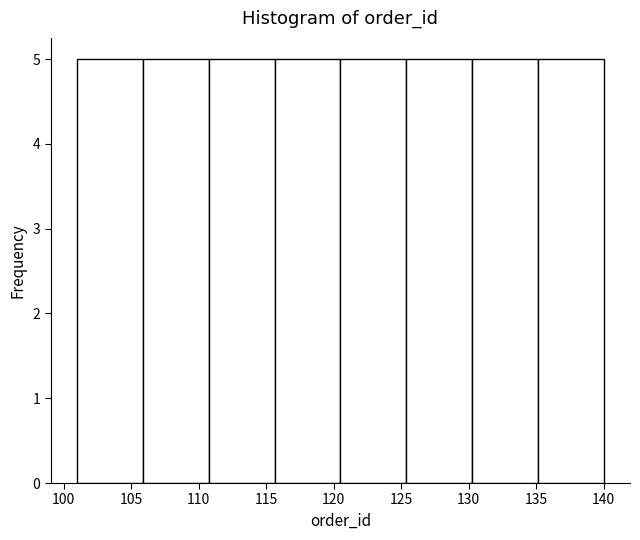

Reading left to right, transcribe this chart: for each bar, give the range it covers on the x-axis and its height. Neither the bar edges nor the heights are printed on the chart, so give them approximately, as read against the axes.

101.0 to 106.0: 5
106.0 to 111.0: 5
111.0 to 115.5: 5
115.5 to 120.5: 5
120.5 to 125.5: 5
125.5 to 130.5: 5
130.5 to 135.0: 5
135.0 to 140.0: 5